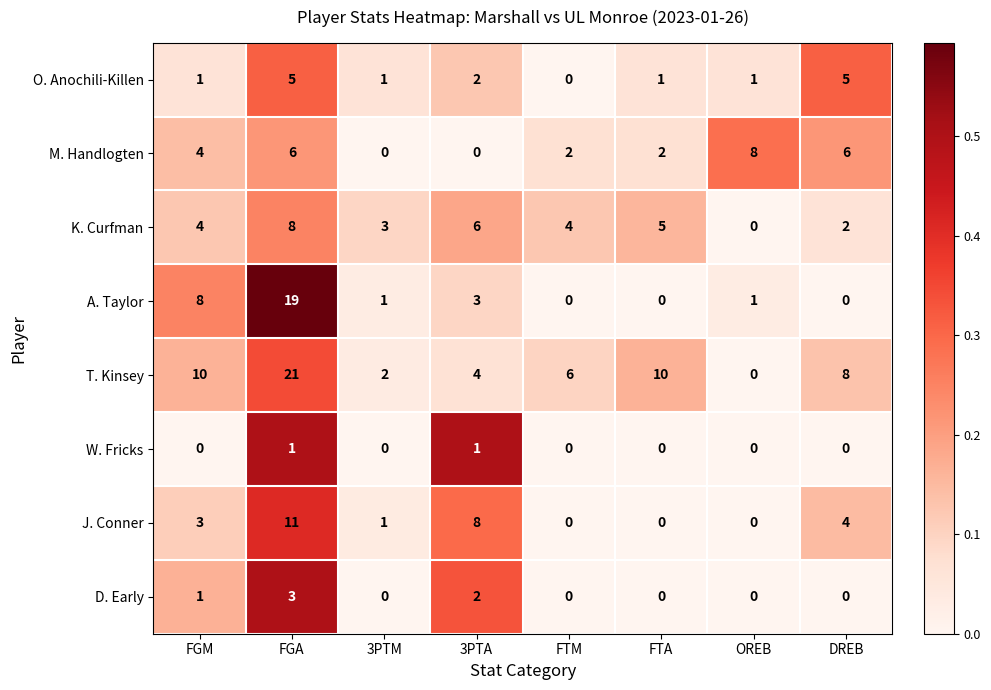

How many distinct data groups are displayed?

8